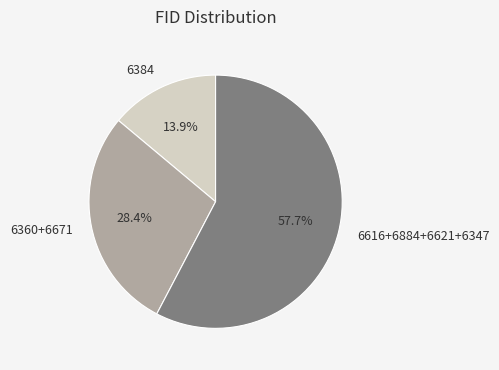

How many slices are in this pie chart?

3